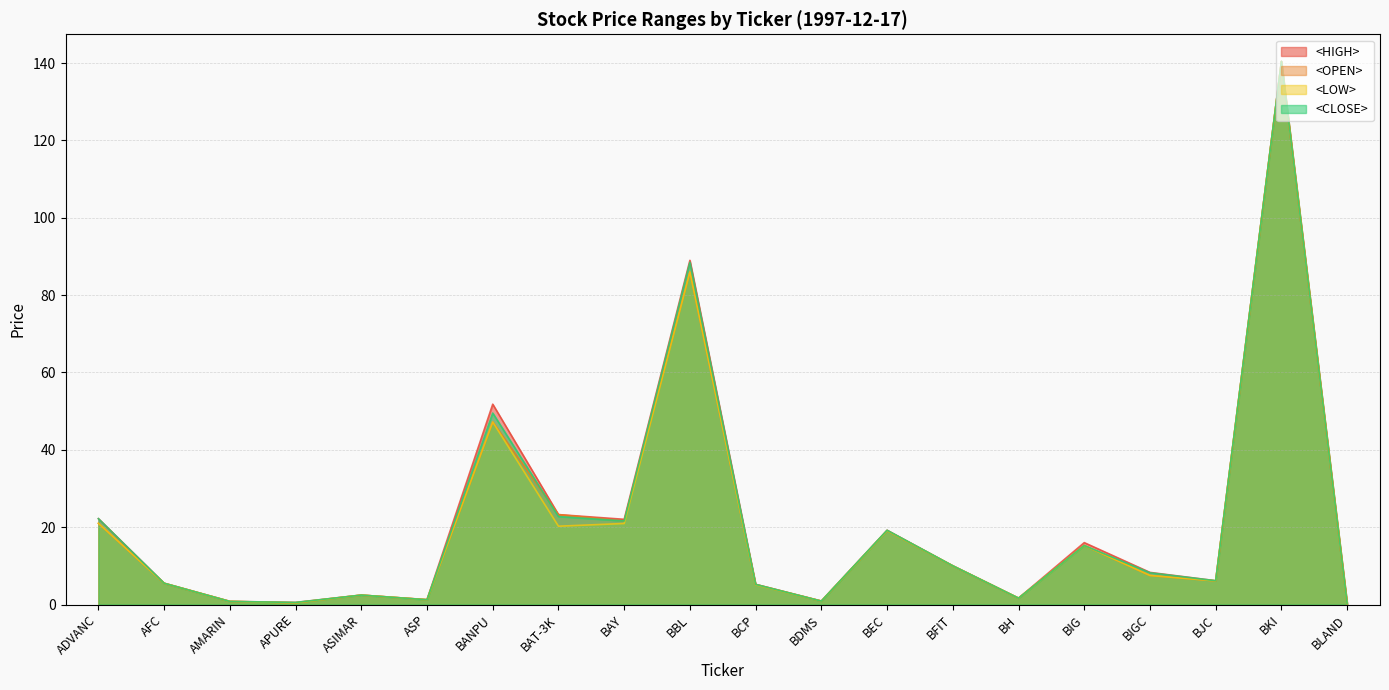

At BJC, list the series in order from largest to smallest.

<HIGH>, <CLOSE>, <OPEN>, <LOW>